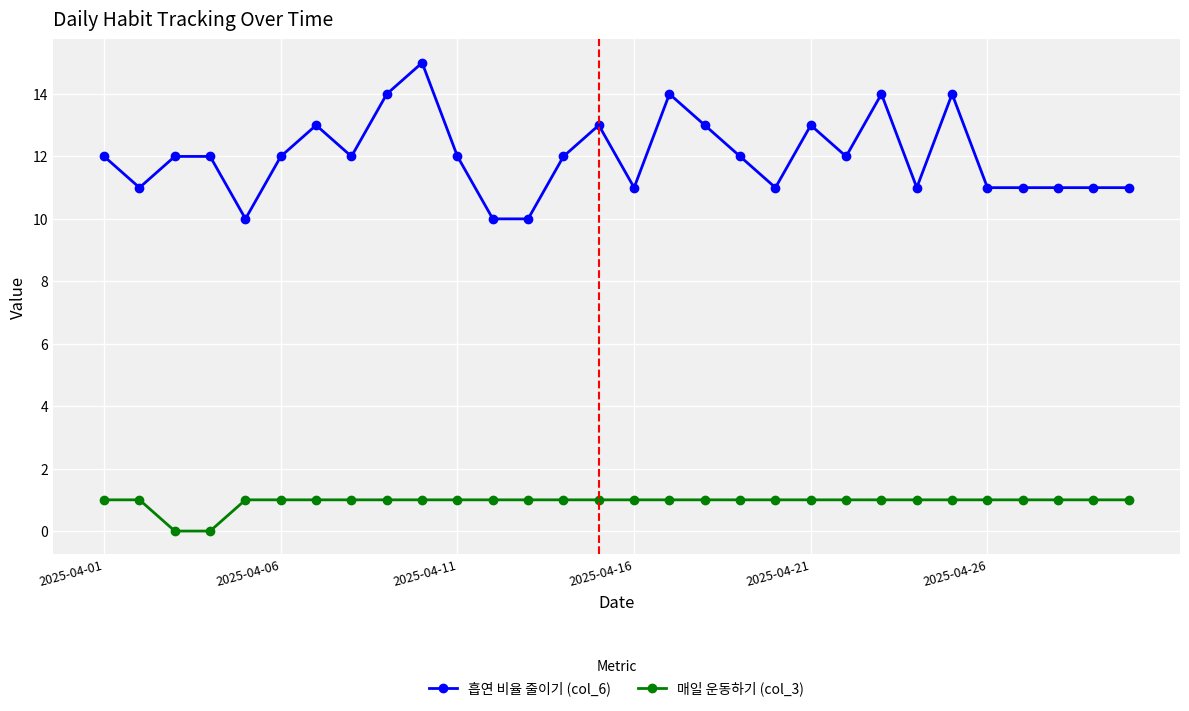

True or false: 매일 운동하기 (col_3) and 흡연 비율 줄이기 (col_6) intersect in this chart.

False